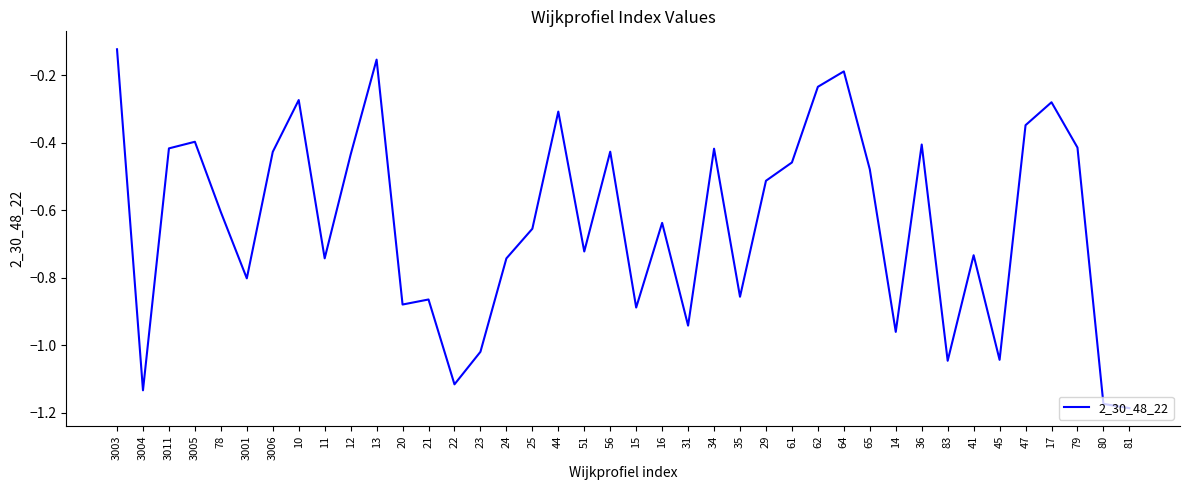

How many interior local peaks (higher than both neighbors) does the data have?

12